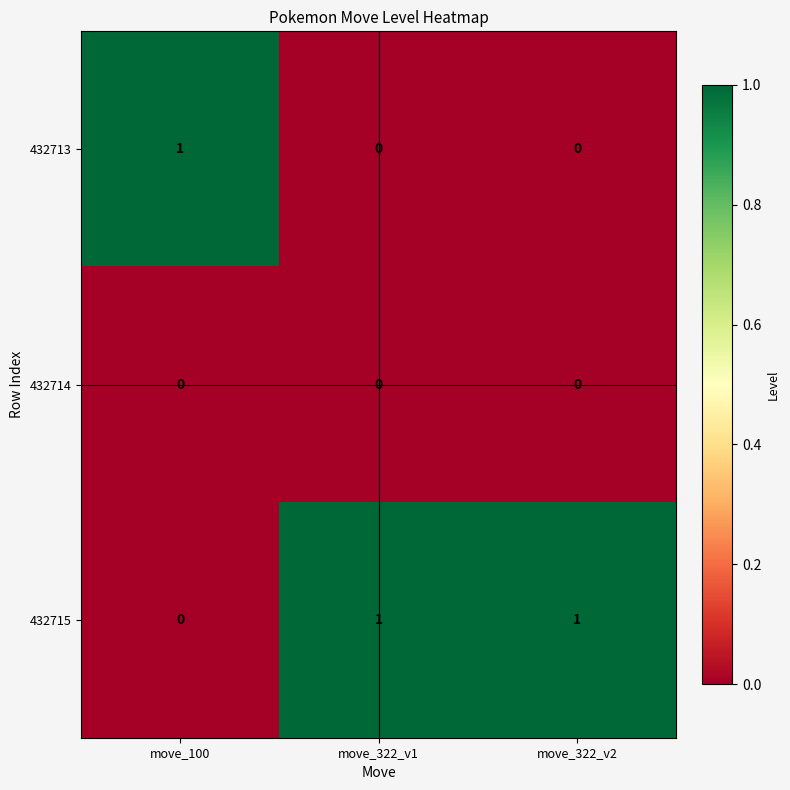

Reading left to right, what are all the values shown in this chart?

432713: 1	0	0
432714: 0	0	0
432715: 0	1	1